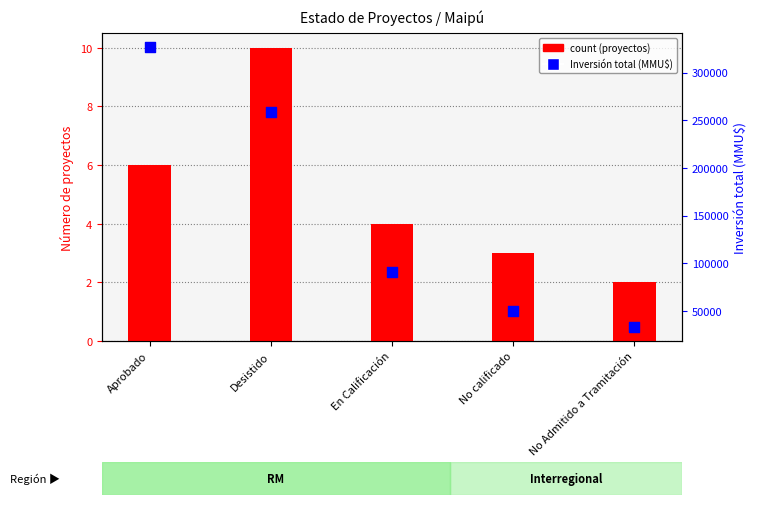

Which series contains the lowest Y value?

count